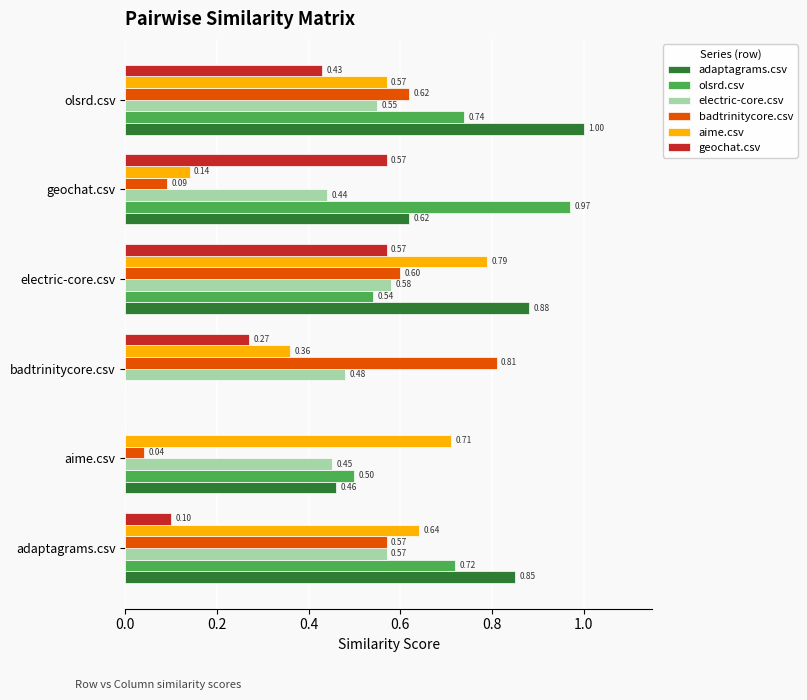

What is the sum of all electric-core.csv values?

3.1